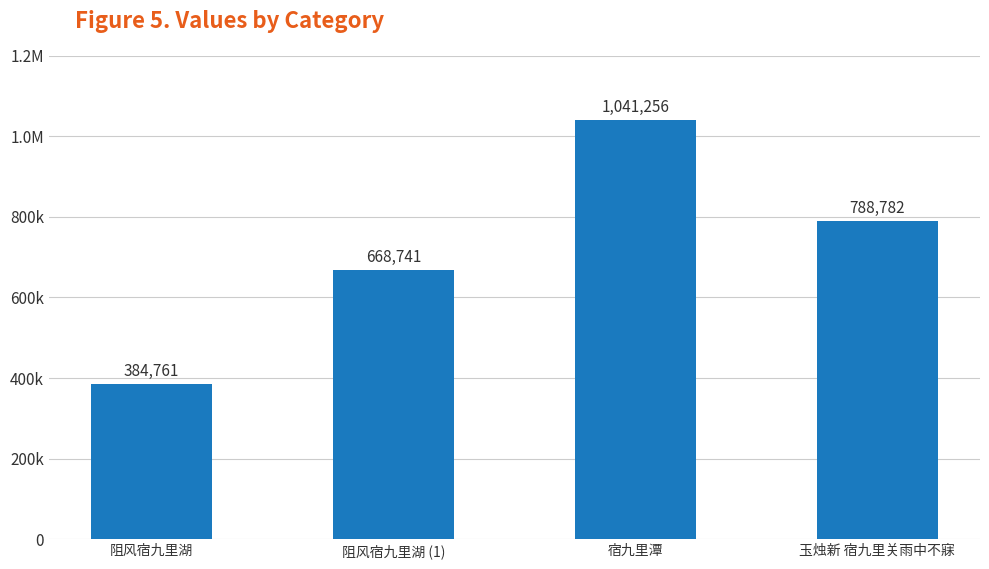

Does the chart contain any negative values?

No